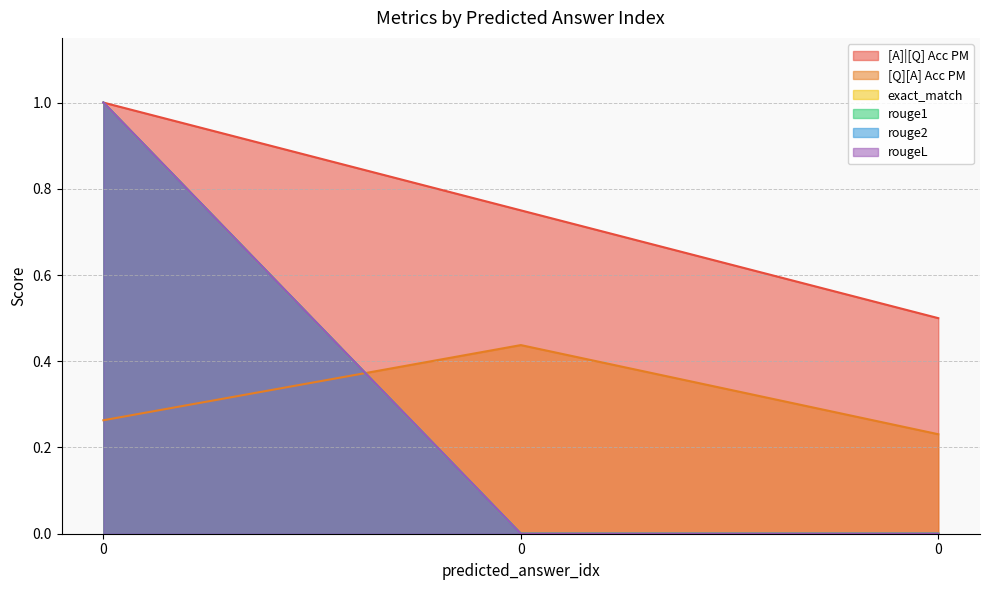

What are all the series names shown in the legend?

[A]|[Q] Acc PM, [Q][A] Acc PM, exact_match, rouge1, rouge2, rougeL